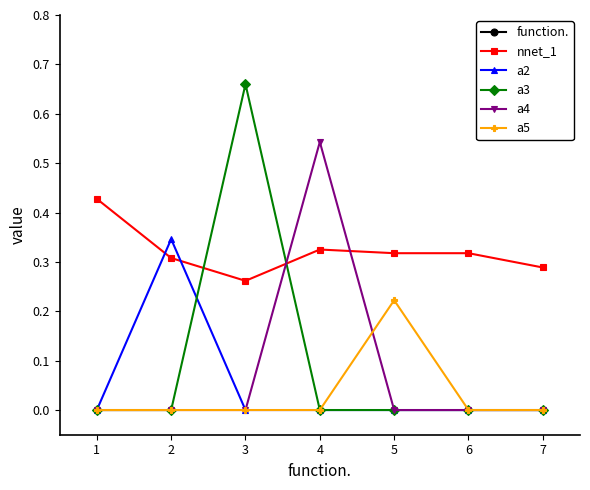

Where do a4 and nnet_1 first cross each other?

3 and 4